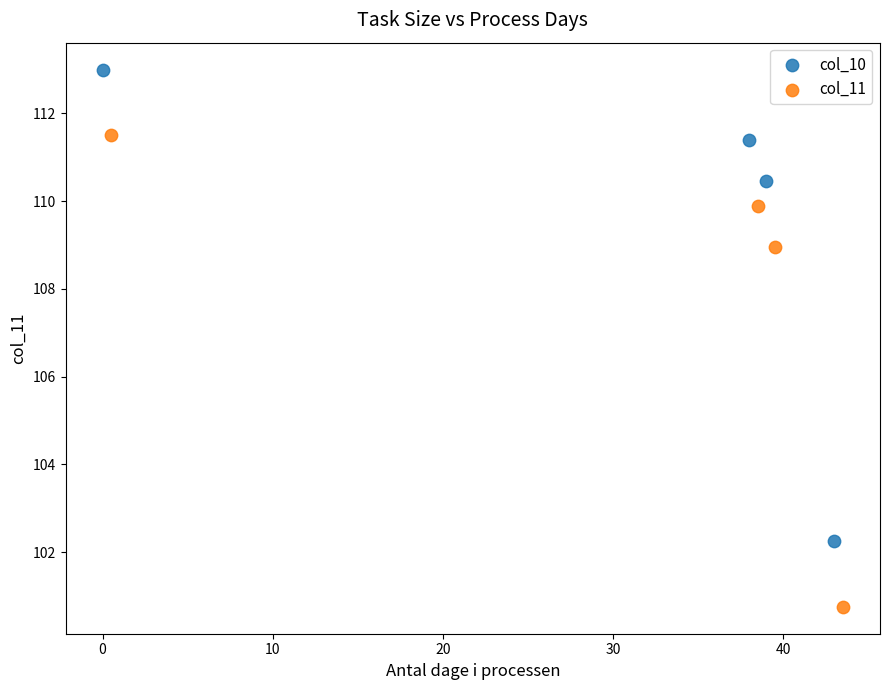

Which series reaches the minimum Y coordinate?

col_11